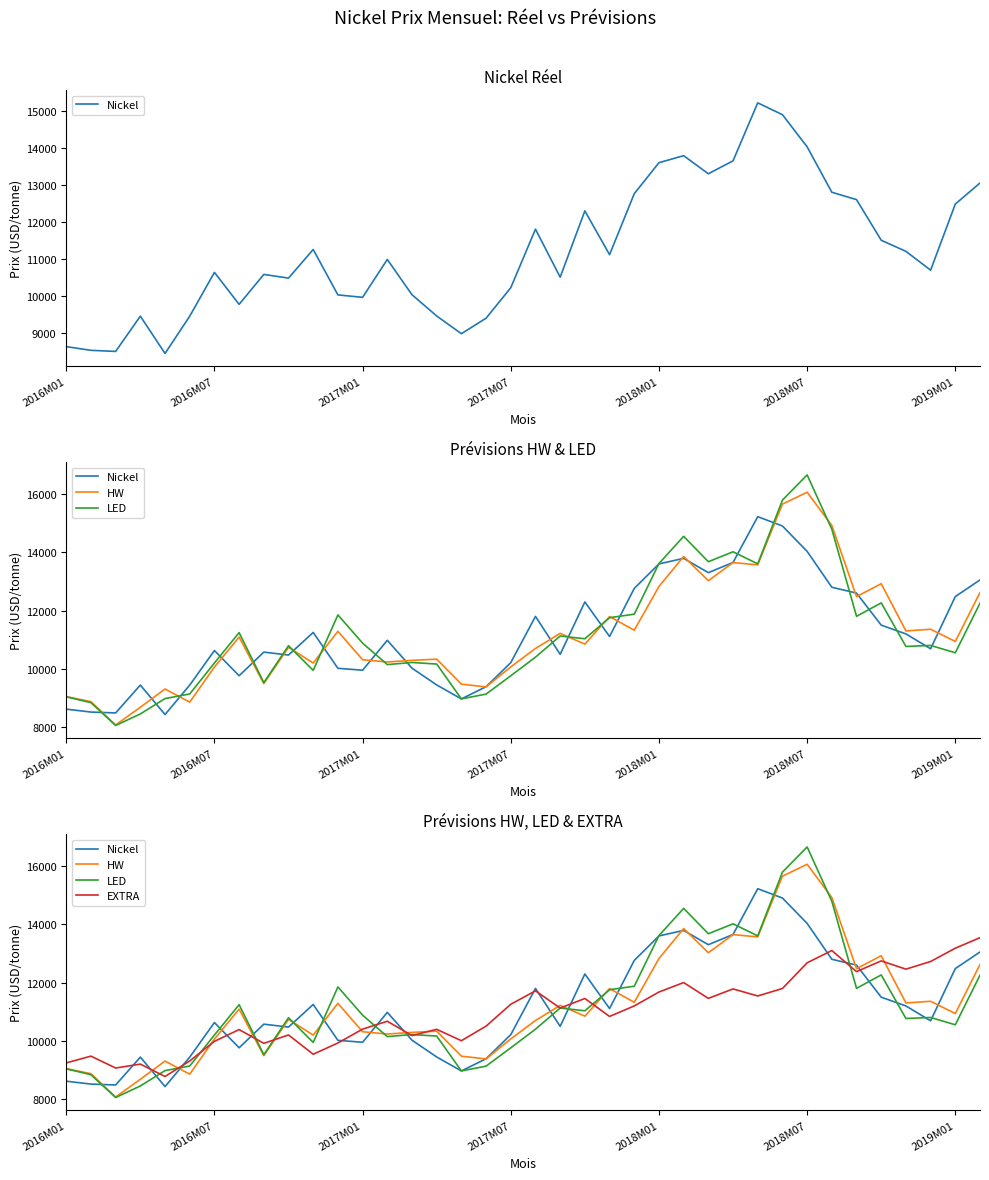

What is the highest value of the LED series?

16652.2